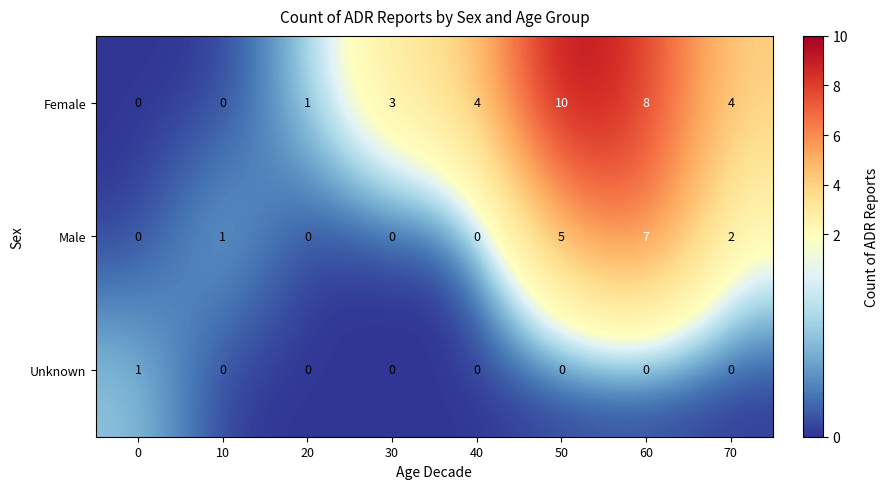

Is it true that Male equals 0 at 0?

True